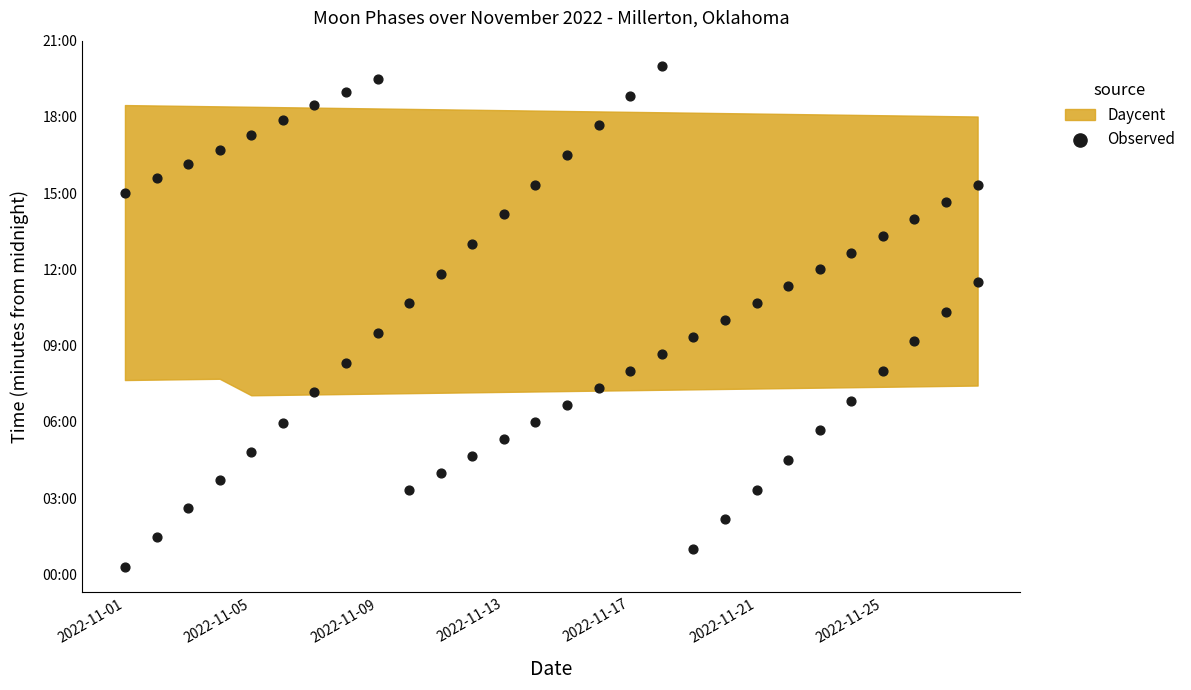

Between 22 and 20, which is larger?

22